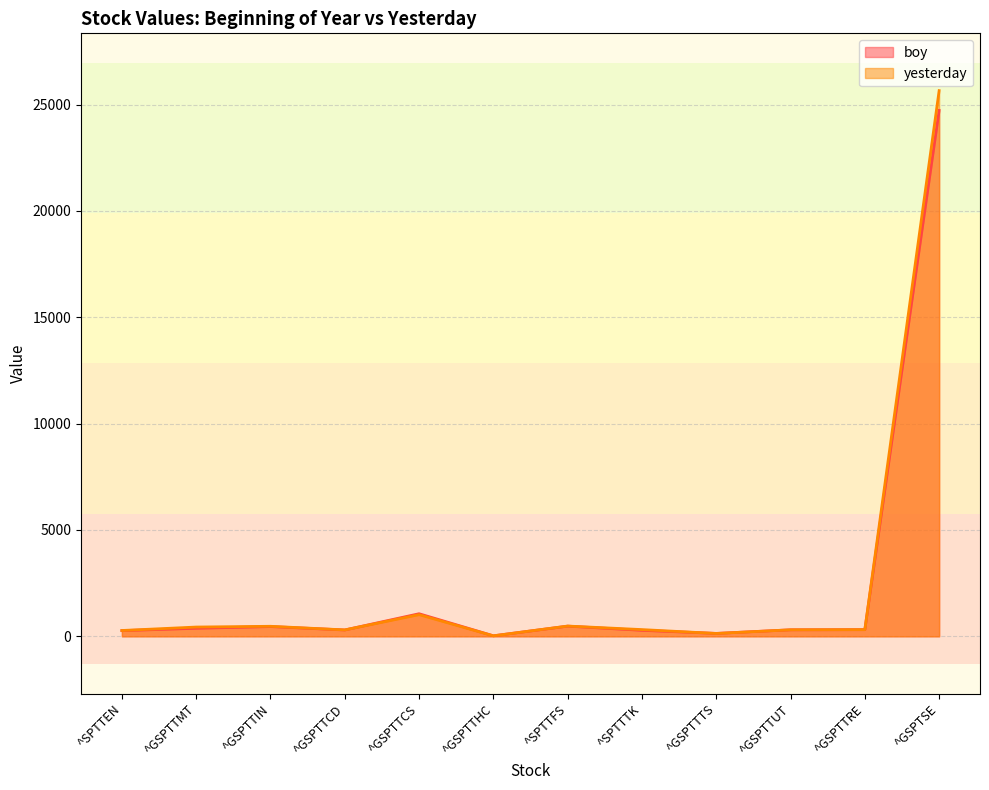

Reading left to right, list all the values displayed in this chart.

boy: ^SPTTEN=267.1	^GSPTTMT=378.2	^GSPTTIN=458.4	^GSPTTCD=298.5	^GSPTTCS=1062.4	^GSPTTHC=25.7	^SPTTFS=478.5	^SPTTTK=281.8	^GSPTTTS=137.6	^GSPTTUT=306.7	^GSPTTRE=314.6	^GSPTSE=24727.9
yesterday: ^SPTTEN=274.4	^GSPTTMT=436.5	^GSPTTIN=472.2	^GSPTTCD=301.9	^GSPTTCS=1020.0	^GSPTTHC=22.9	^SPTTFS=483.5	^SPTTTK=316.6	^GSPTTTS=134.4	^GSPTTUT=306.4	^GSPTTRE=314.2	^GSPTSE=25658.9